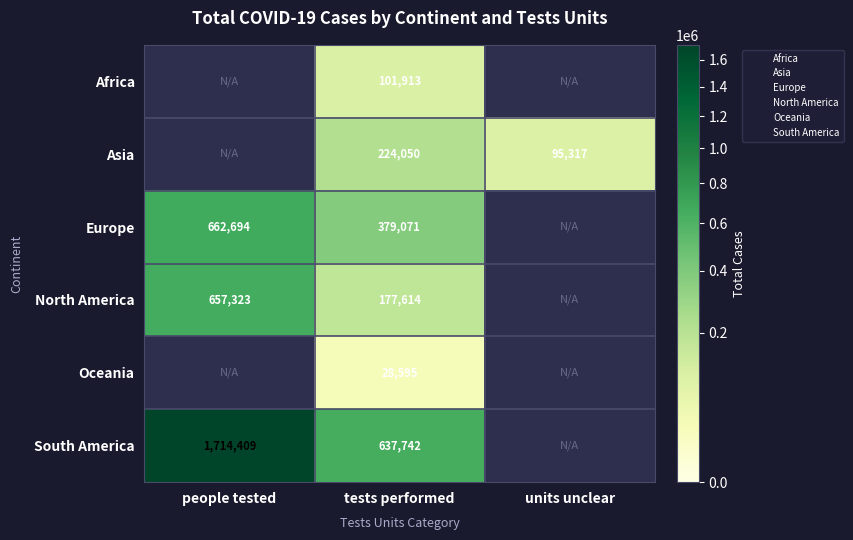

At which label does Europe reach its minimum?

tests performed